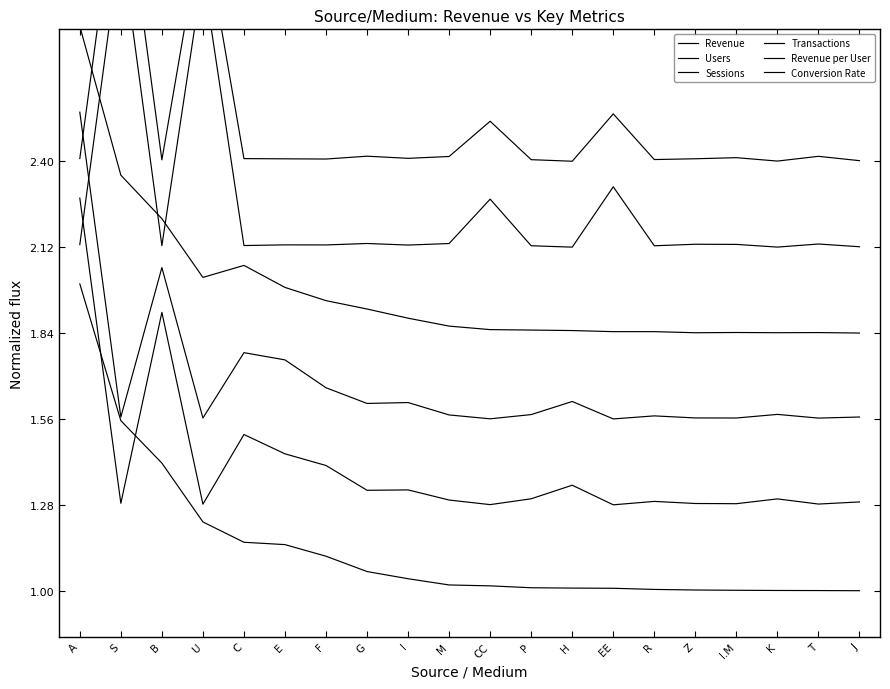

How many lines are shown in the chart?

6